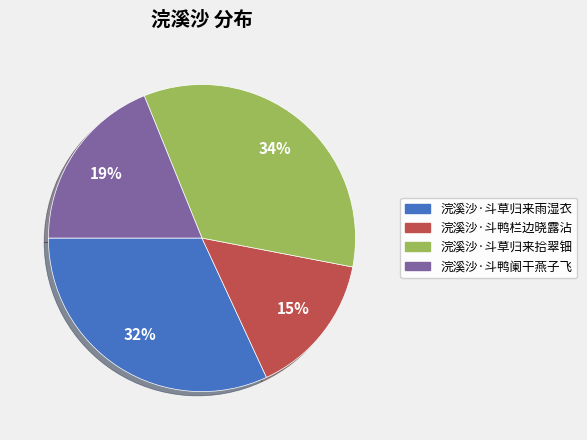

Is it true that 浣溪沙·斗草归来雨湿衣 is 41% of the pie?

False